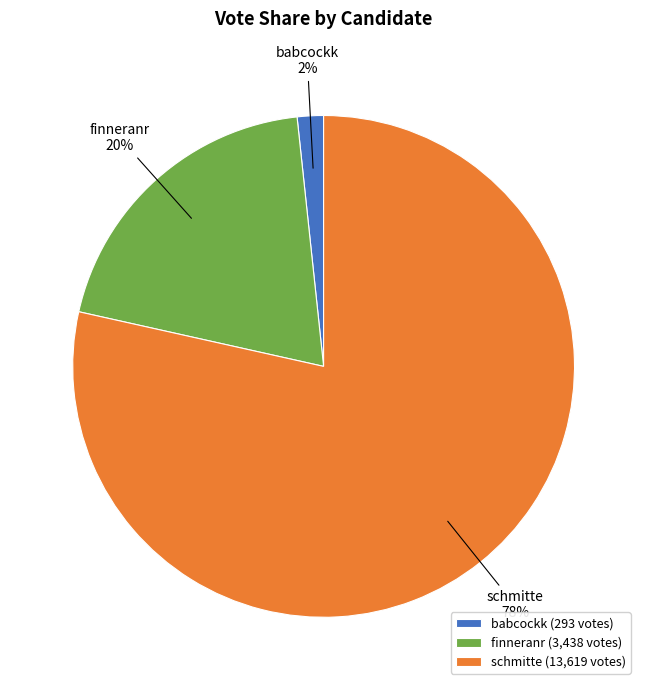

Rank the categories by value from lowest to highest.

babcockk, finneranr, schmitte